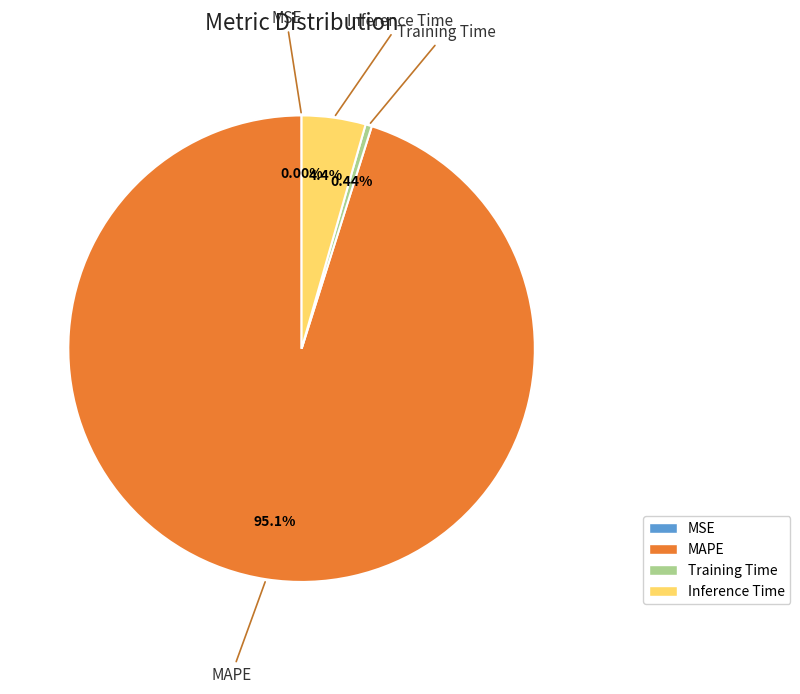

Which has a higher value, Inference Time or MAPE?

MAPE